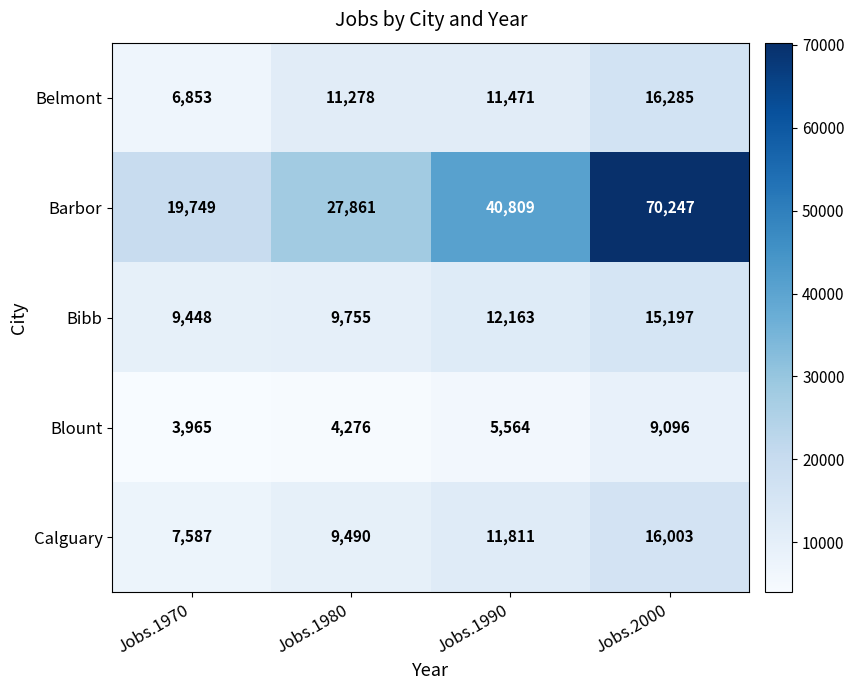

Which series has the widest spread of values?

Barbor